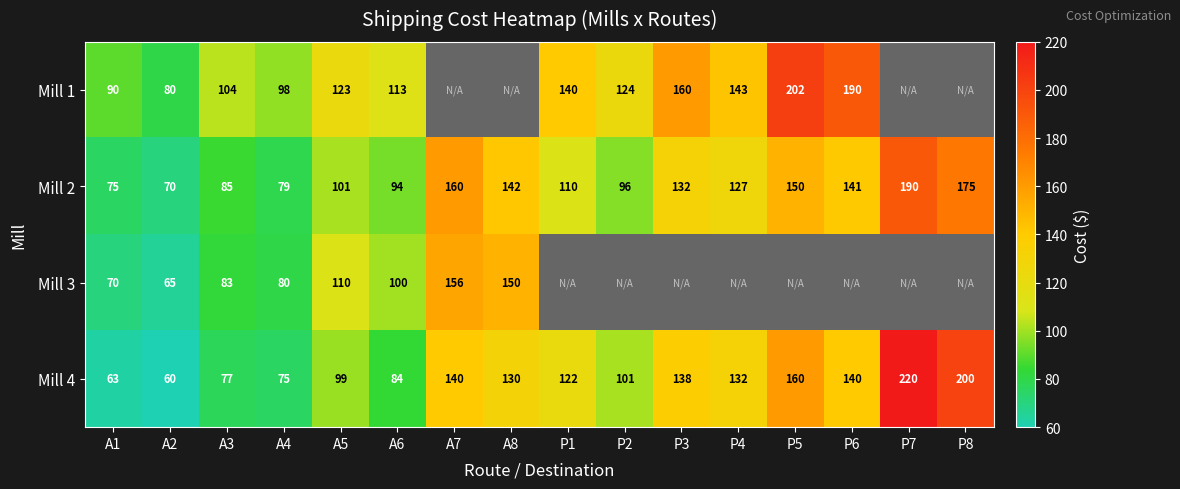

How many distinct data groups are displayed?

4